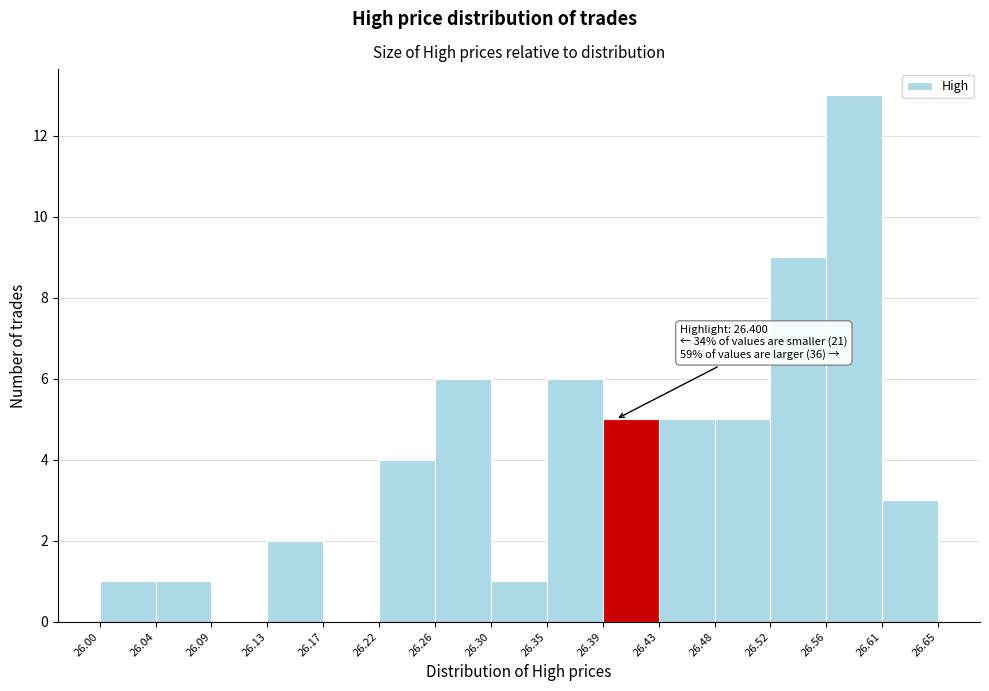

Which range on the x-axis has the tallest bar?

26.56 to 26.61